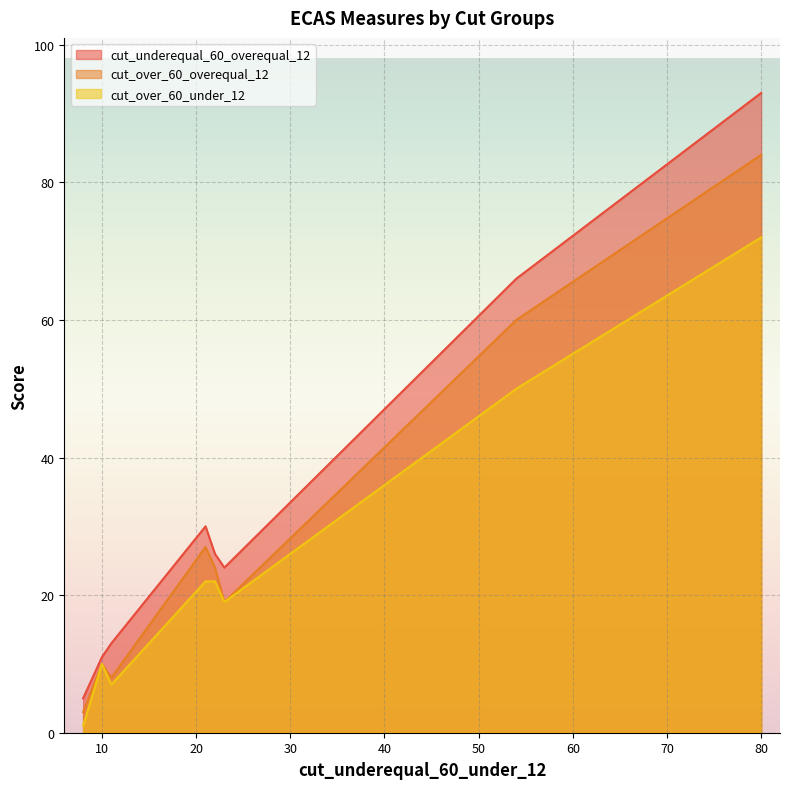

What is the greatest value displayed?

93